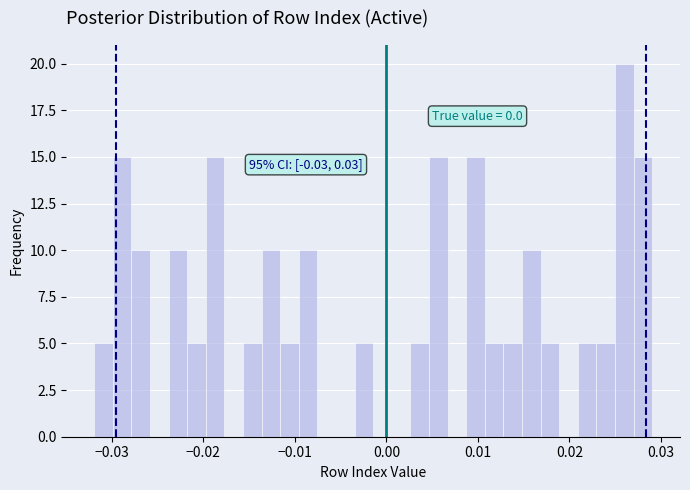

Around what value on the x-axis is the tallest bar? Give the approximate position of its centre, as read against the axis.

0.026